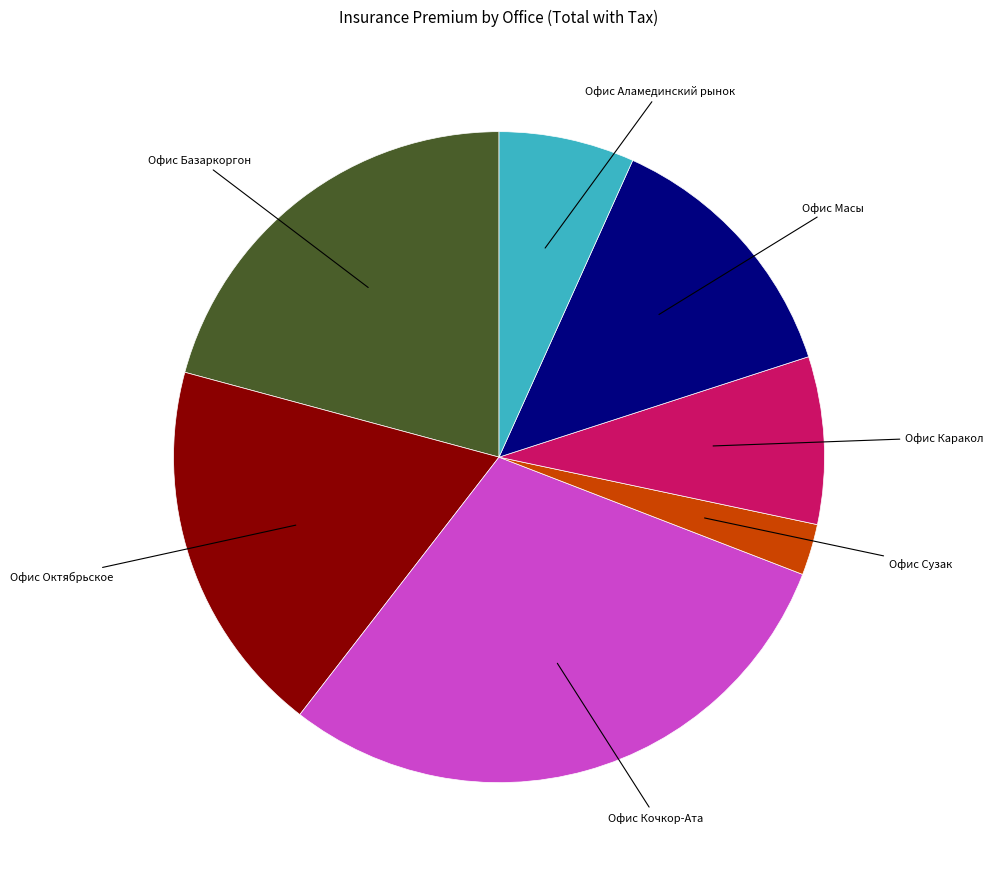

Is there any slice that represents more than half of the pie?

No